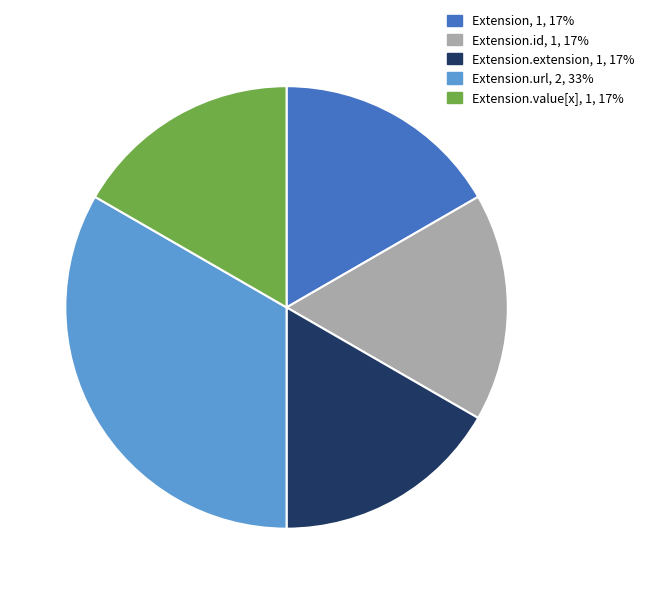

Is there a majority slice in this chart?

No